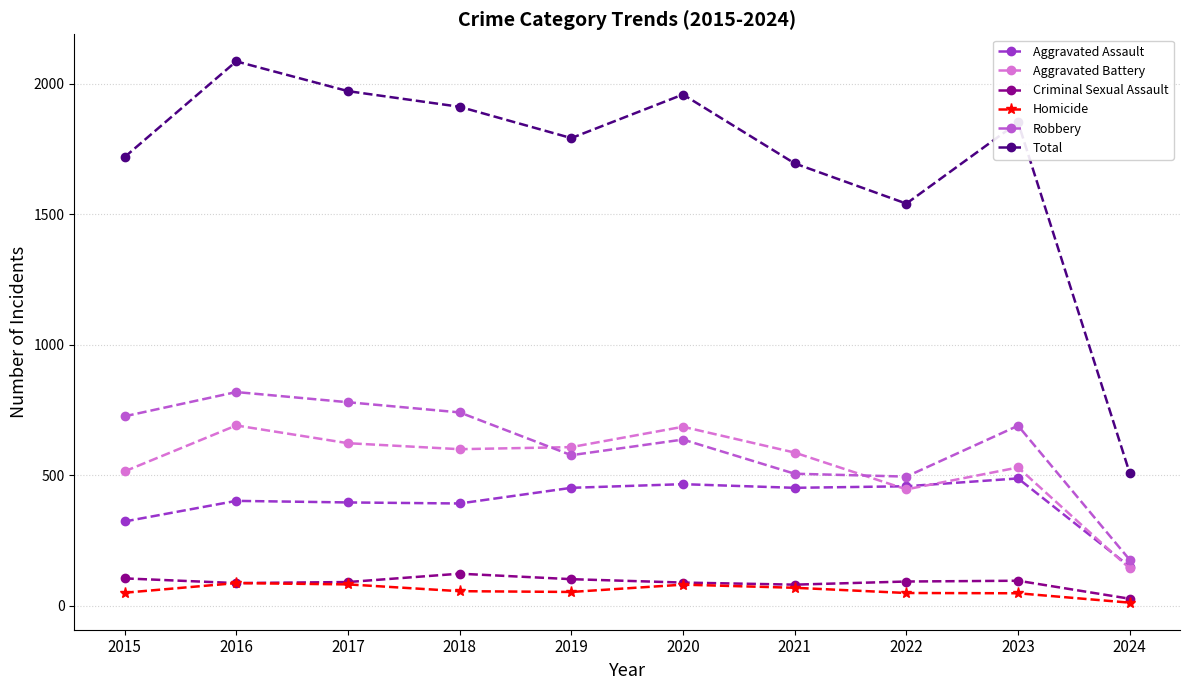

Which label corresponds to the largest value in the chart?

2016